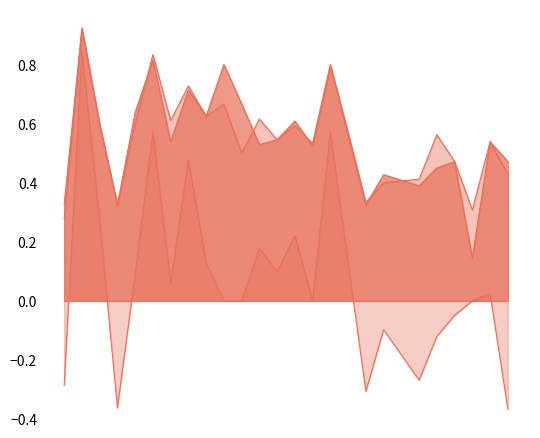

How many categories are shown in the chart?

25